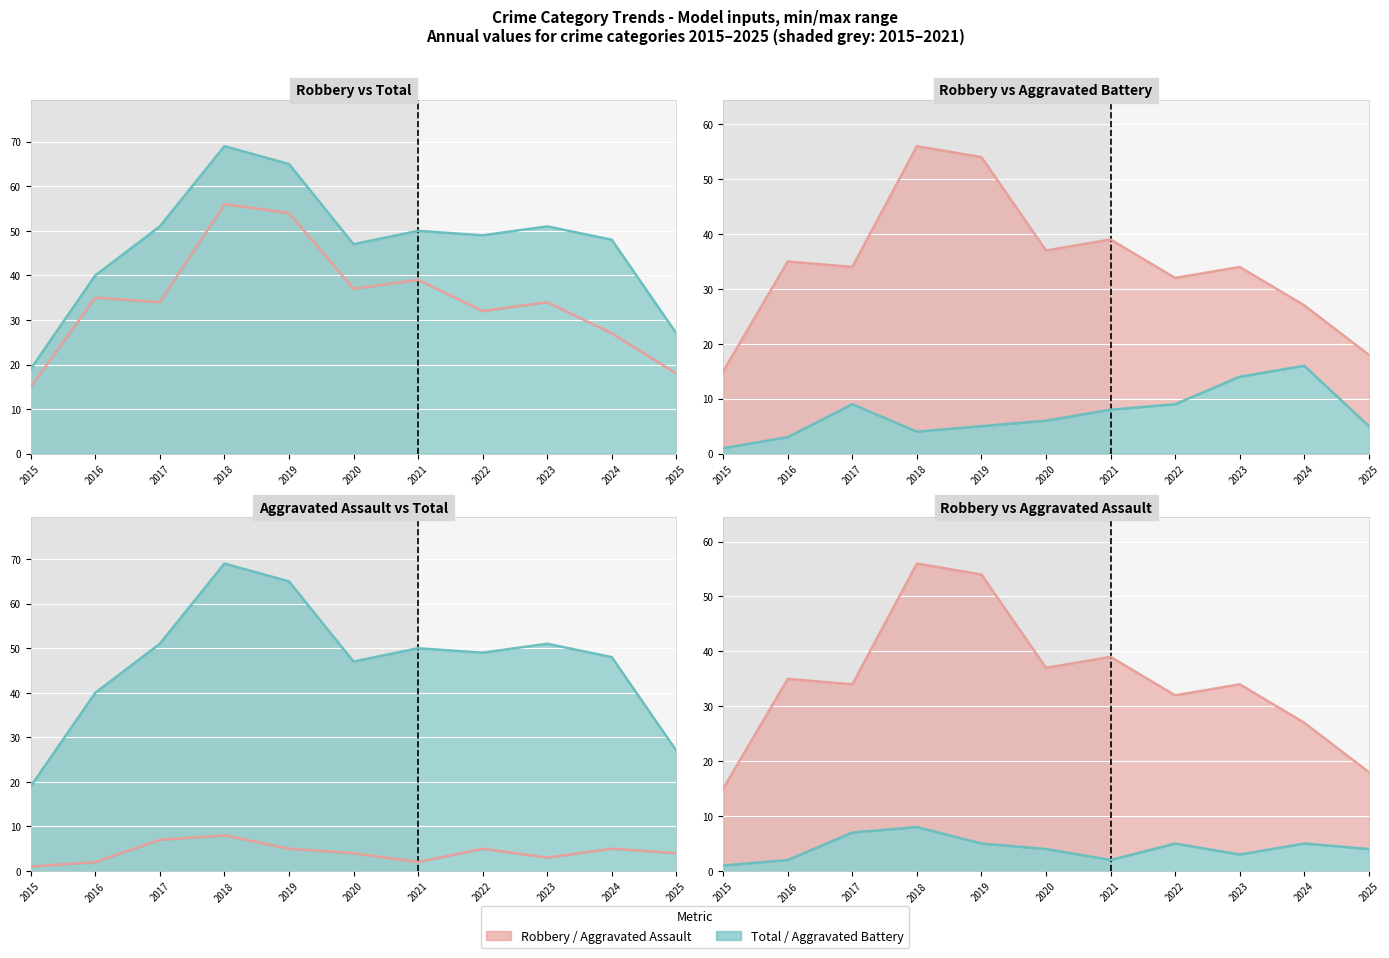

True or false: Total and Aggravated Assault cross at least once.

False